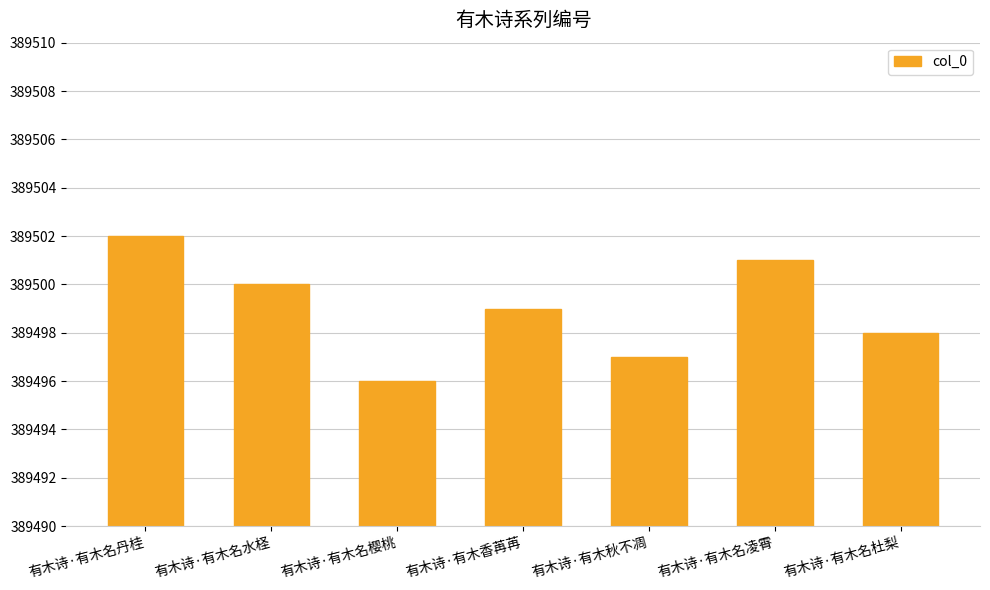

What is the change in value from 有木诗·有木名水柽 to 有木诗·有木名樱桃?

-4